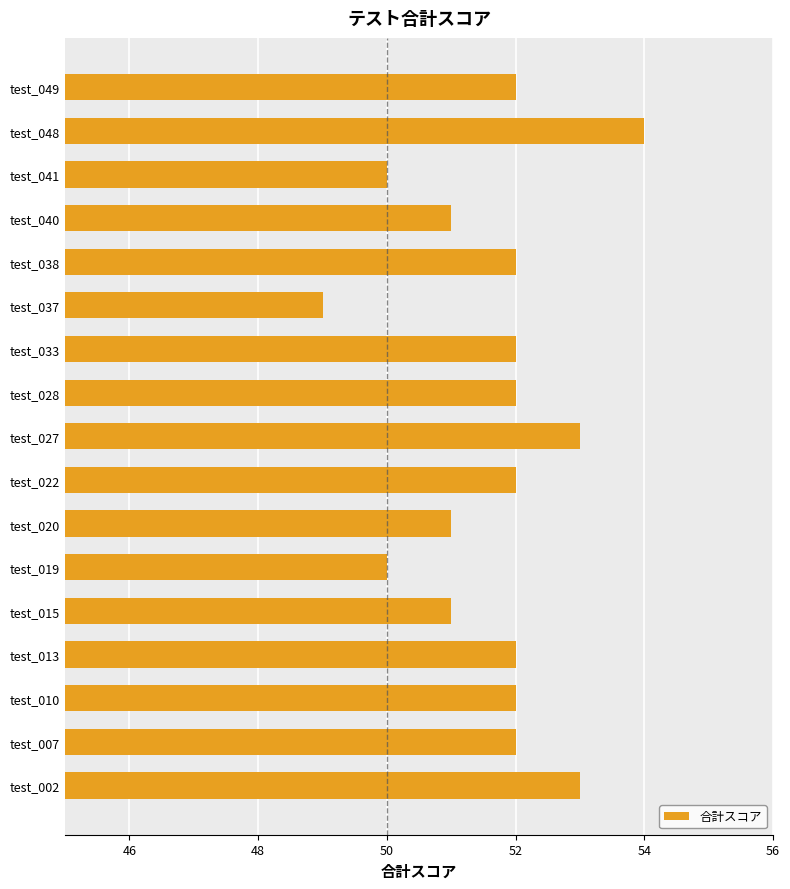

What is the difference between the second highest and second lowest values?

3